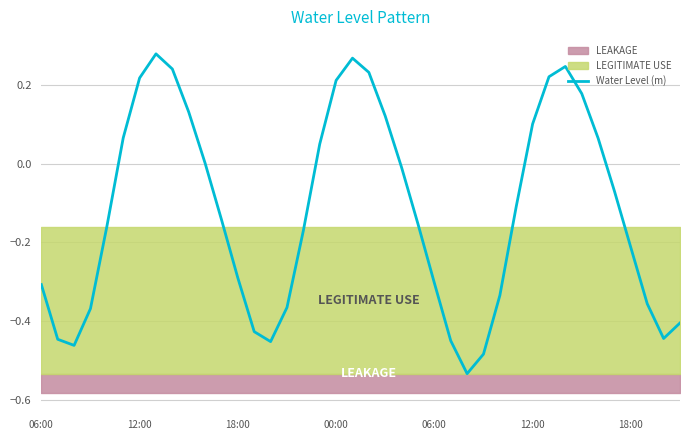

Reading left to right, extract all data points from this chart.

-0.3	-0.4	-0.5	-0.4	-0.2	0.1	0.2	0.3	0.2	0.1	0.0	-0.1	-0.3	-0.4	-0.5	-0.4	-0.2	0.1	0.2	0.3	0.2	0.1	-0.0	-0.2	-0.3	-0.5	-0.5	-0.5	-0.3	-0.1	0.1	0.2	0.2	0.2	0.1	-0.1	-0.2	-0.4	-0.4	-0.4